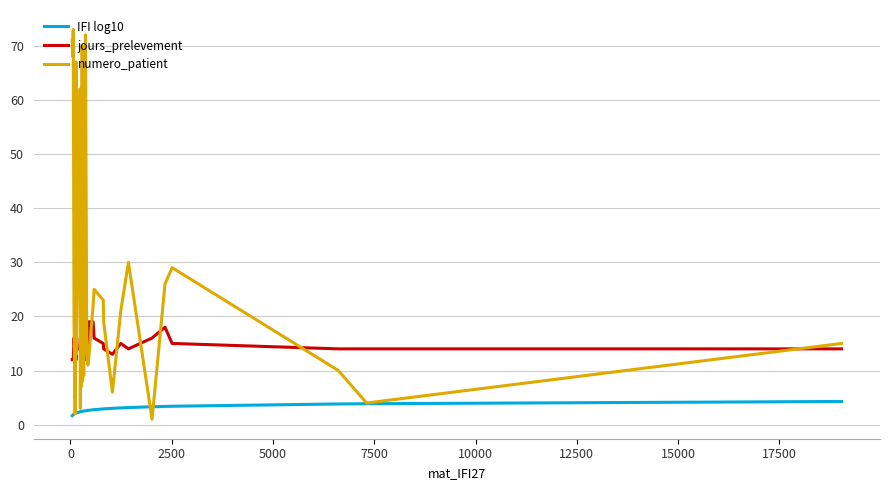

Rank the series by their average value, from highest to lowest.

numero_patient, jours_prelevement, IFI log10